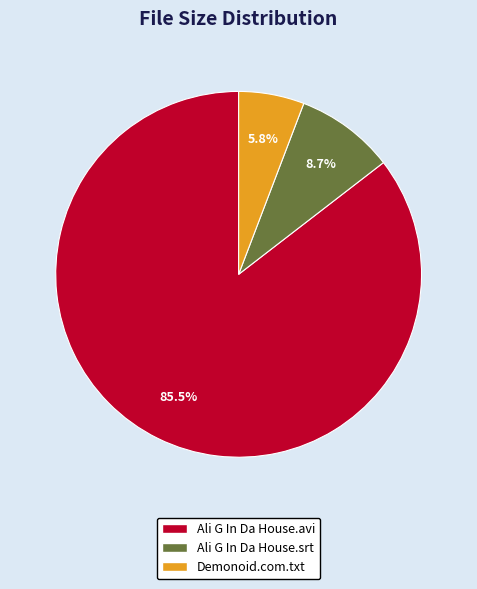

Is there a majority slice in this chart?

Yes